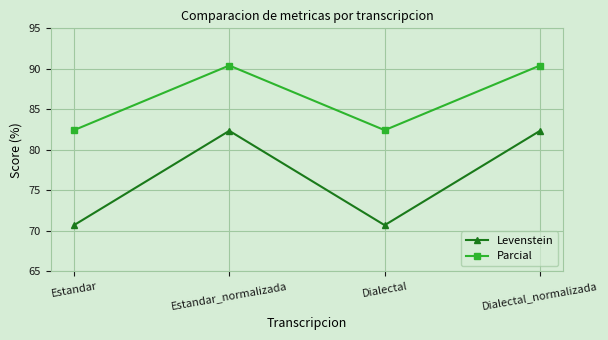

What is the maximum value shown in the chart?

90.4